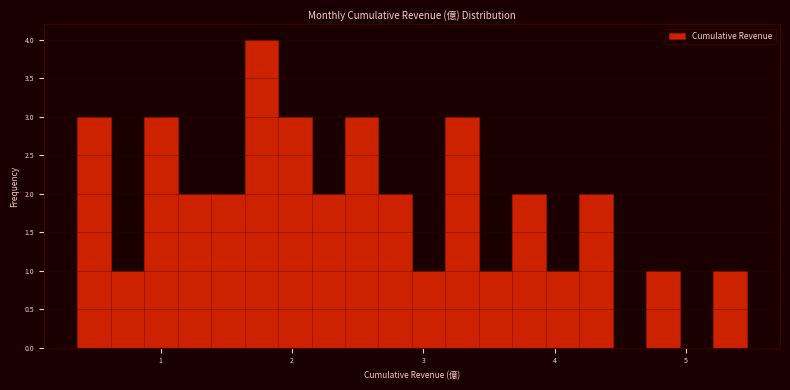

Around what value on the x-axis is the tallest bar? Give the approximate position of its centre, as read against the axis.

1.8